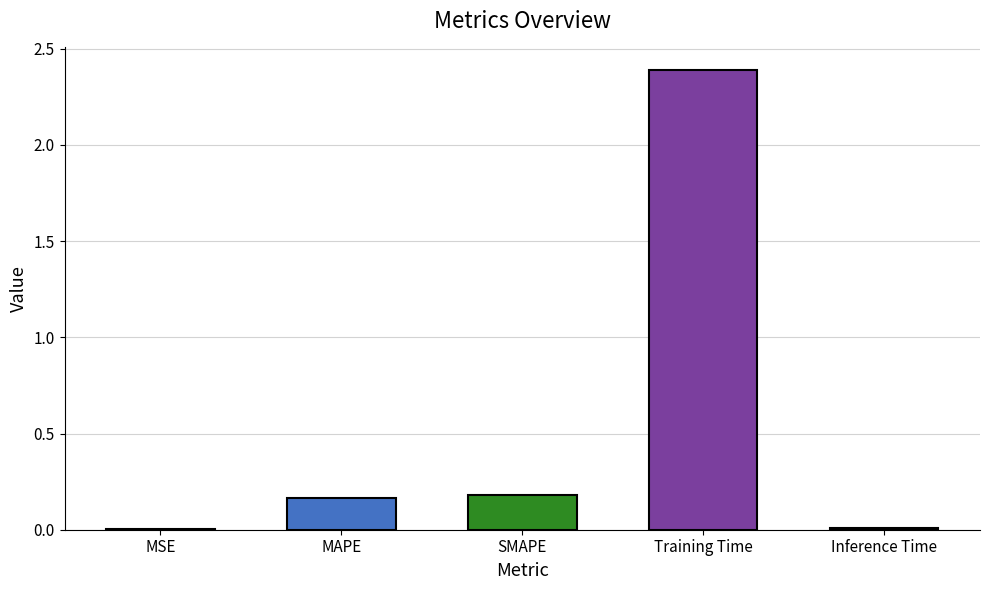

The value at SMAPE is 0.1. True or false?

False